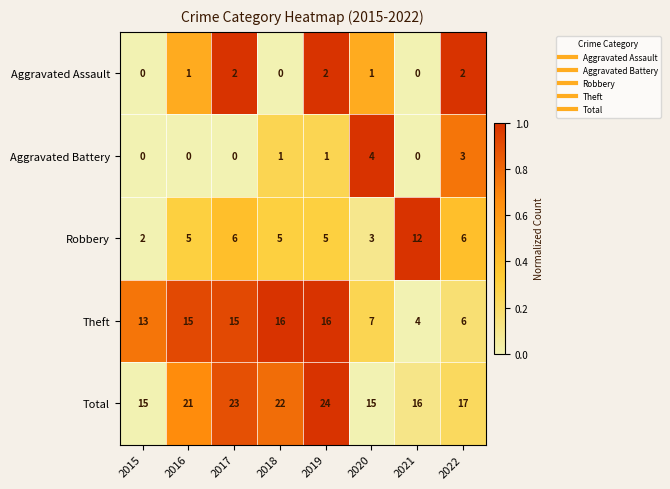

The Robbery series shows 6 at 2022. True or false?

True